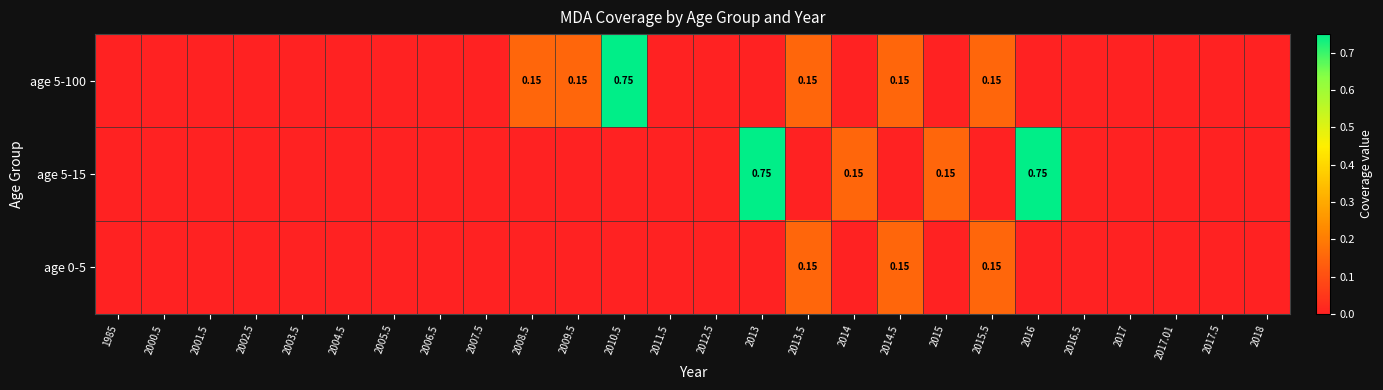

What is the highest value of the age 5-100 series?

0.8